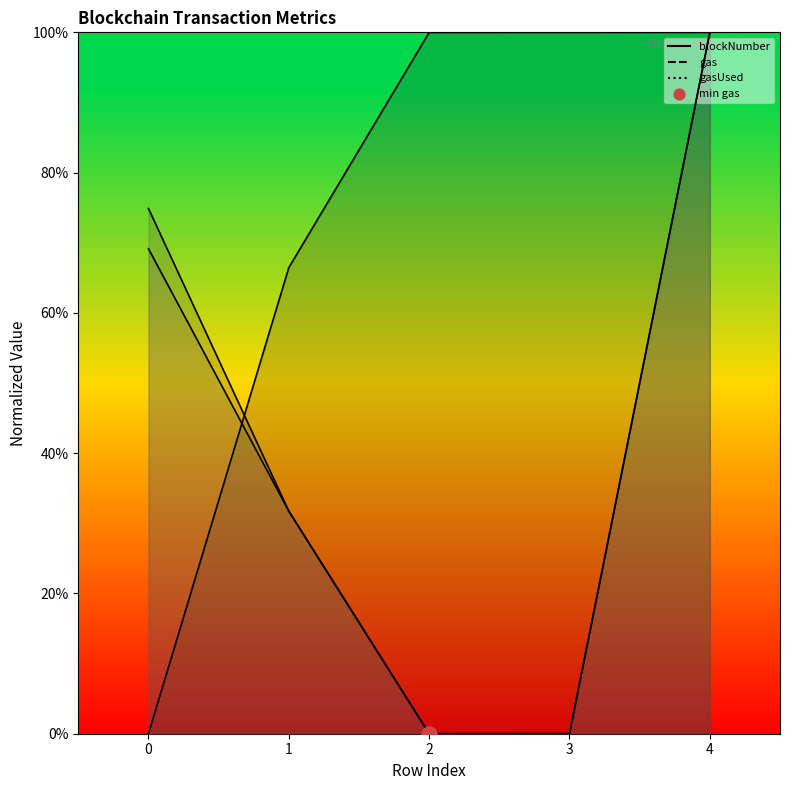

What are all the series names shown in the legend?

blockNumber, gas, gasUsed